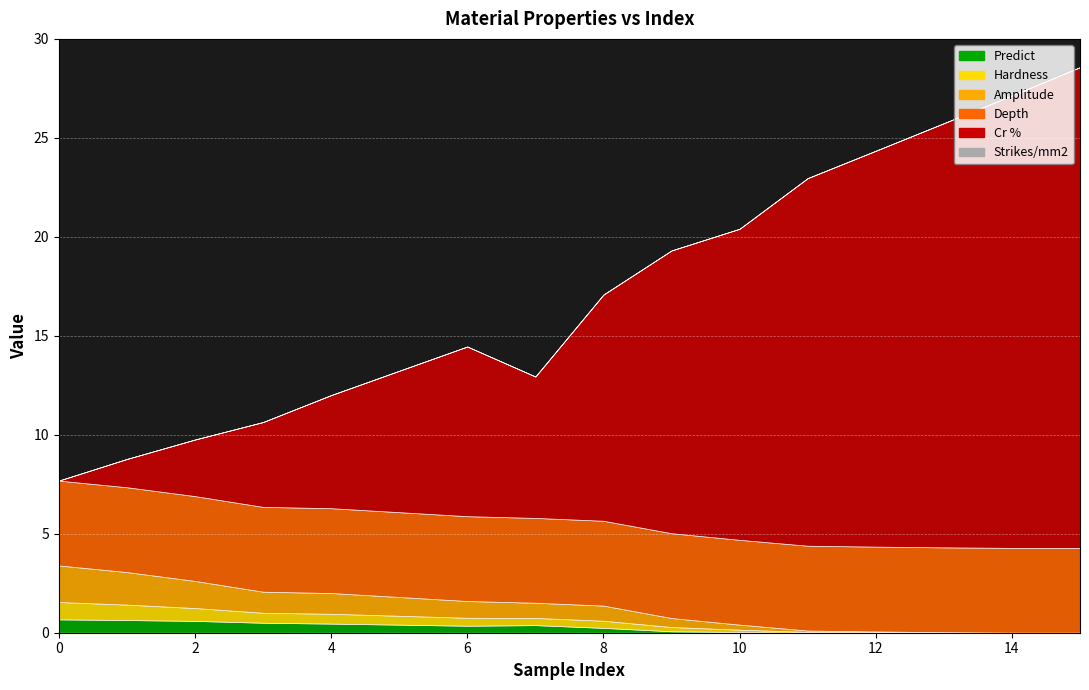

What is the value of the Amplitude point at the 9th from the left?

0.8